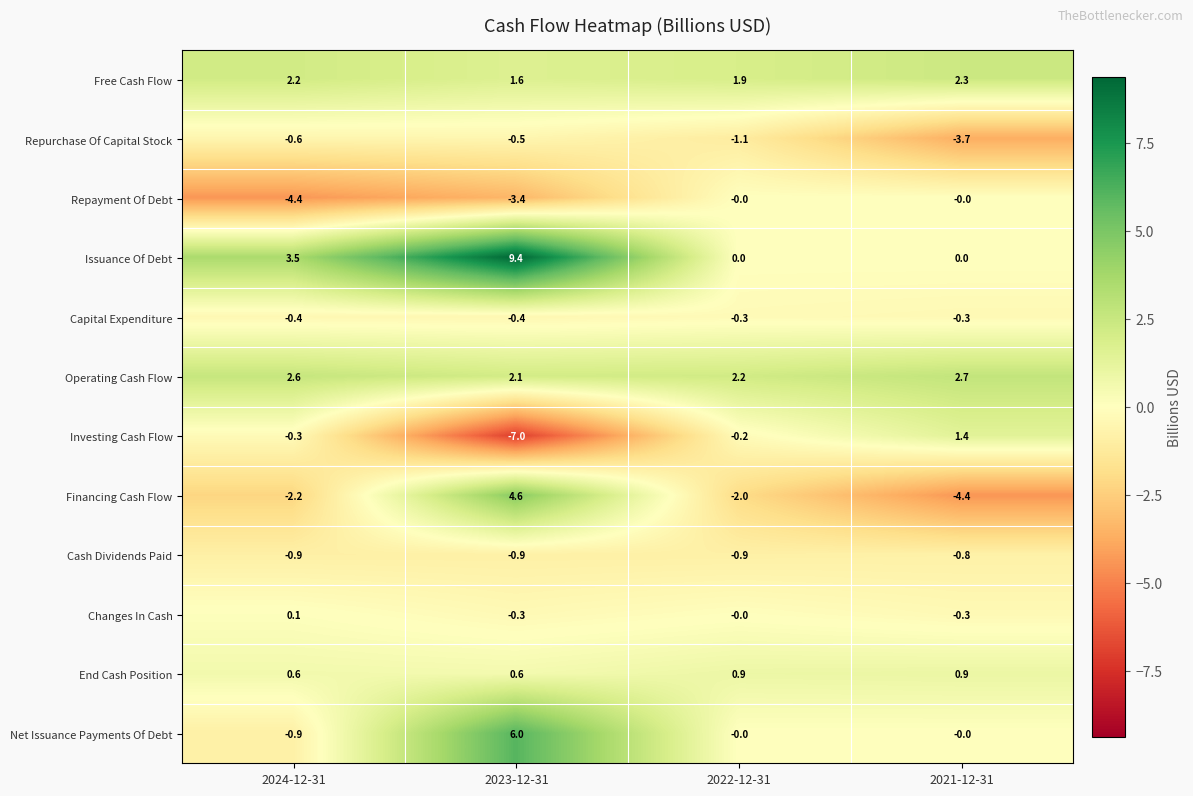

What is the approximate value of End Cash Position at 2023-12-31?

0.6